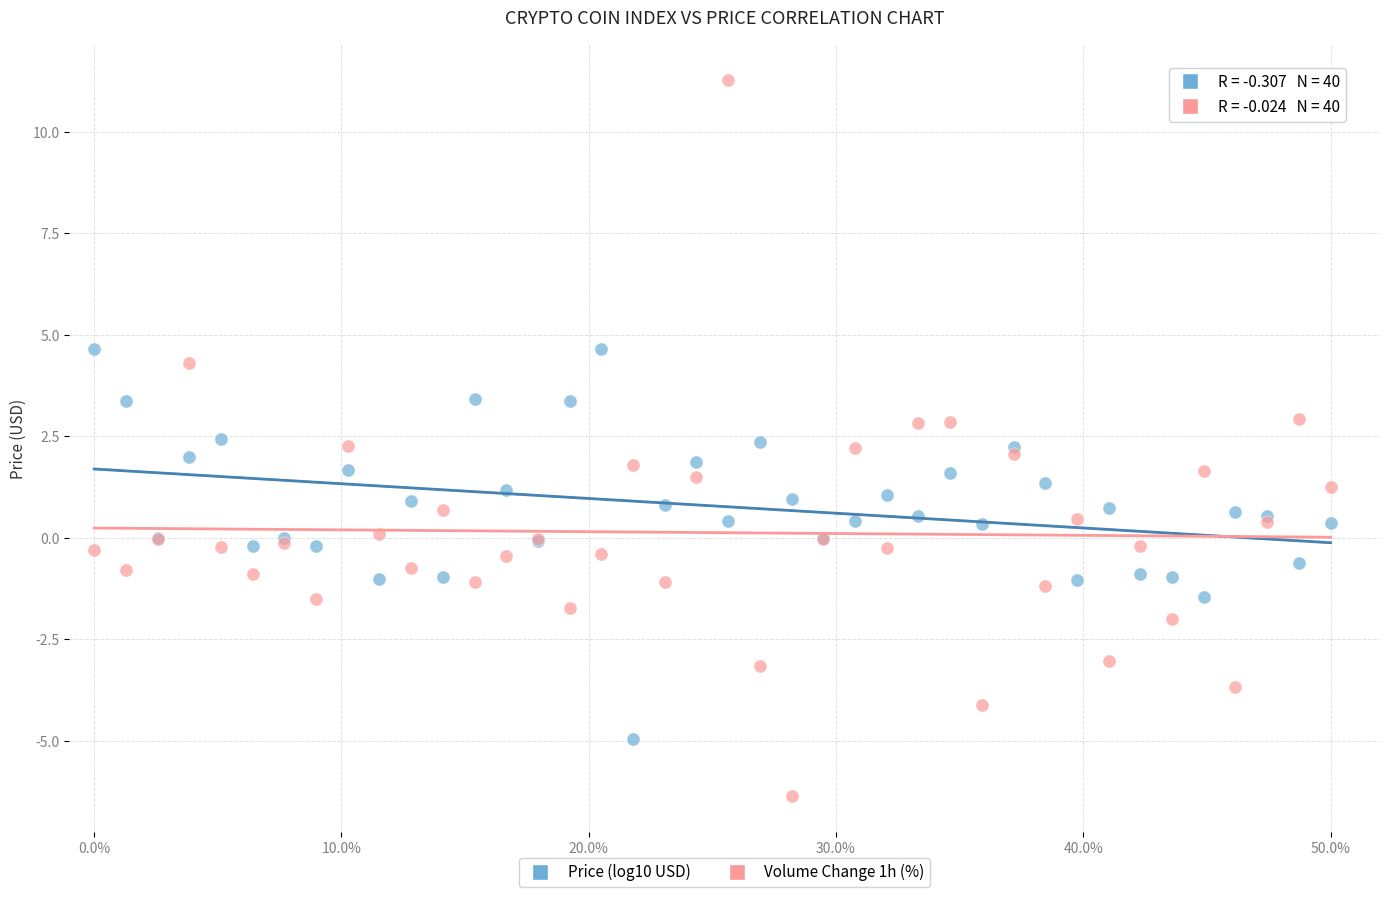

Which series has the widest spread of Y values?

Volume Change 1h (%)